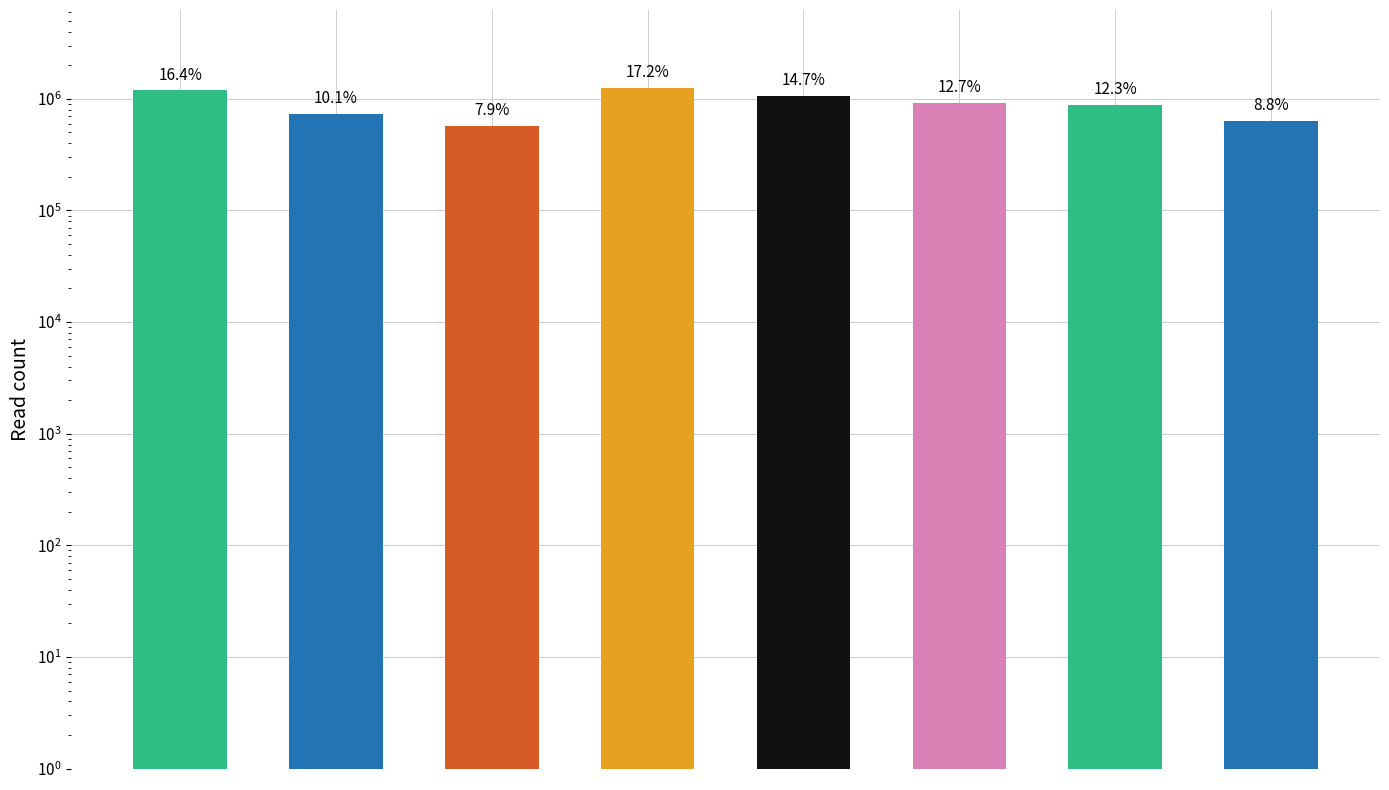

True or false: the data shows 310513 at 4.

False